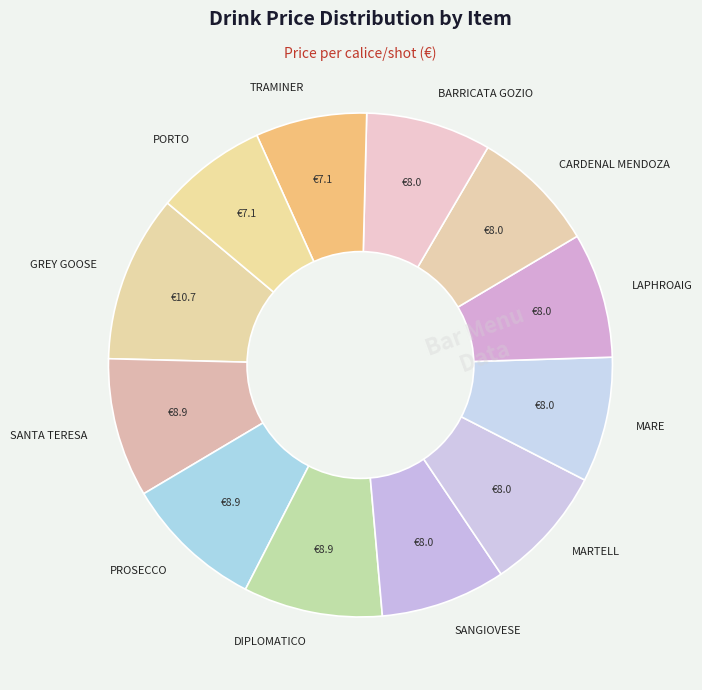

Is there any slice that represents more than half of the pie?

No